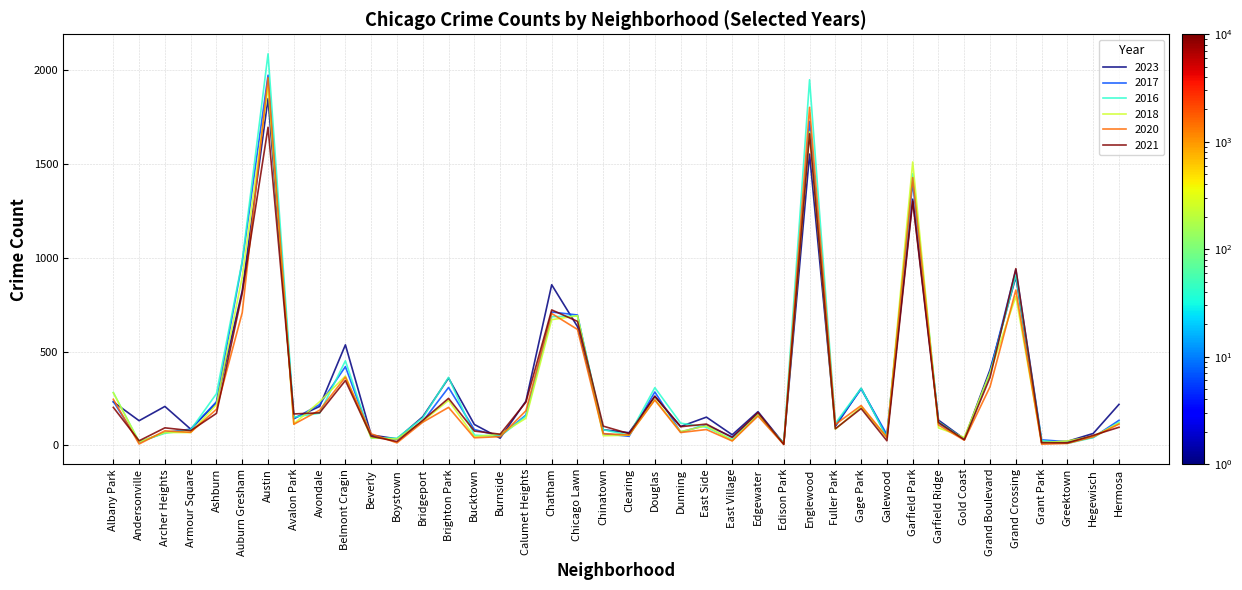

After their last crossing, which series has the higher values: 2023 or 2016?

2023